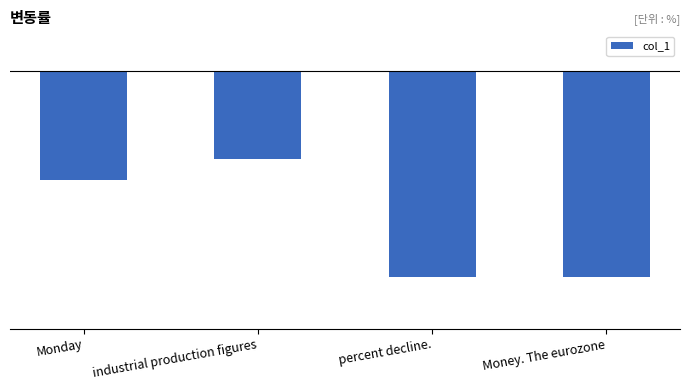

What is the difference between the second highest and second lowest values?

0.2